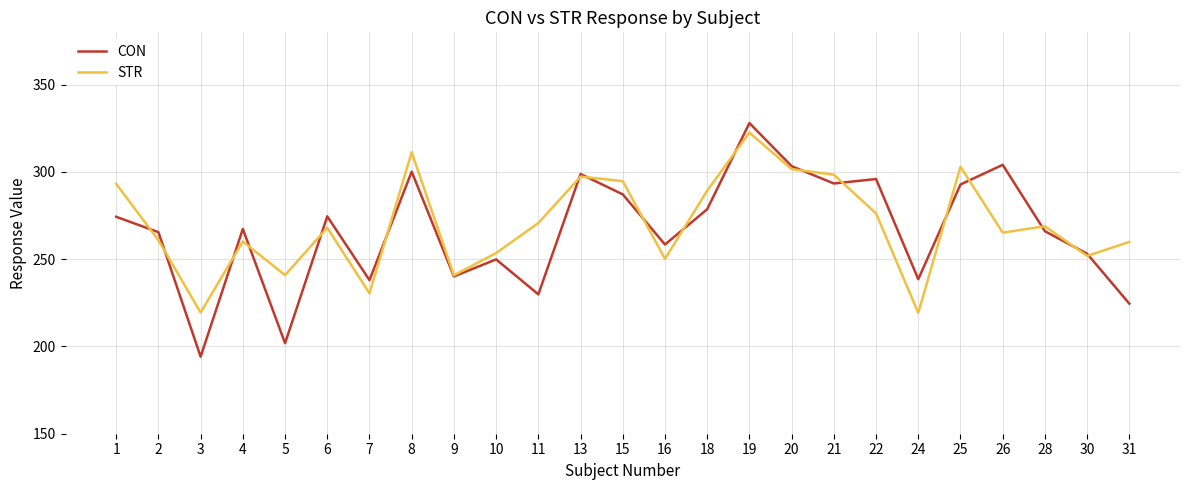

Read the CON value at 15.

287.2